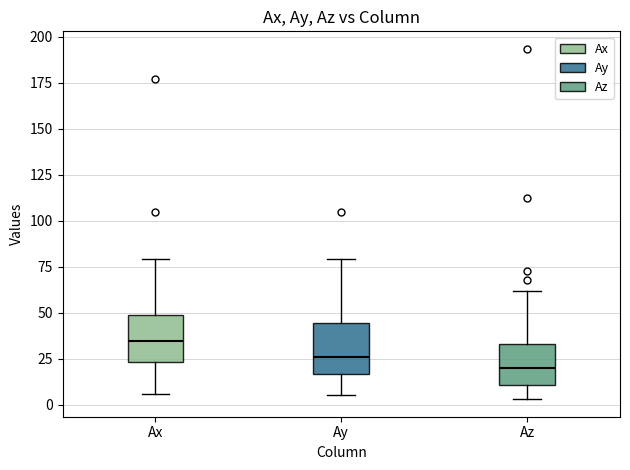

Reading left to right, read every box against the y-axis: the position of its median line, the range the box covers, and the ends of its whiskers. The values are not printed on the chart, so give them approximately, as read against the axis.

Ax: median 35, box 25 to 50, whiskers 5 to 80
Ay: median 25, box 15 to 45, whiskers 5 to 80
Az: median 20, box 10 to 35, whiskers 5 to 60